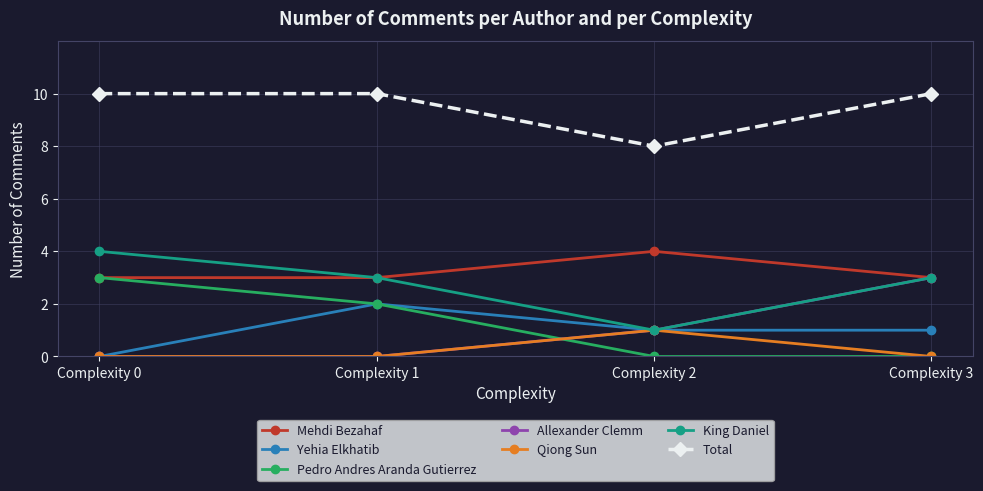

Is the value of Qiong Sun at Complexity 0 greater than the value of Yehia Elkhatib at Complexity 1?

No